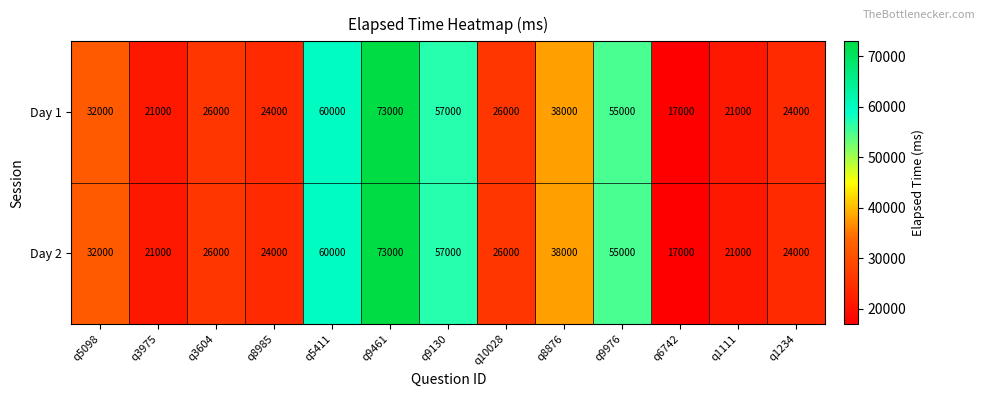

The Day 1 series shows 52213 at q8876. True or false?

False